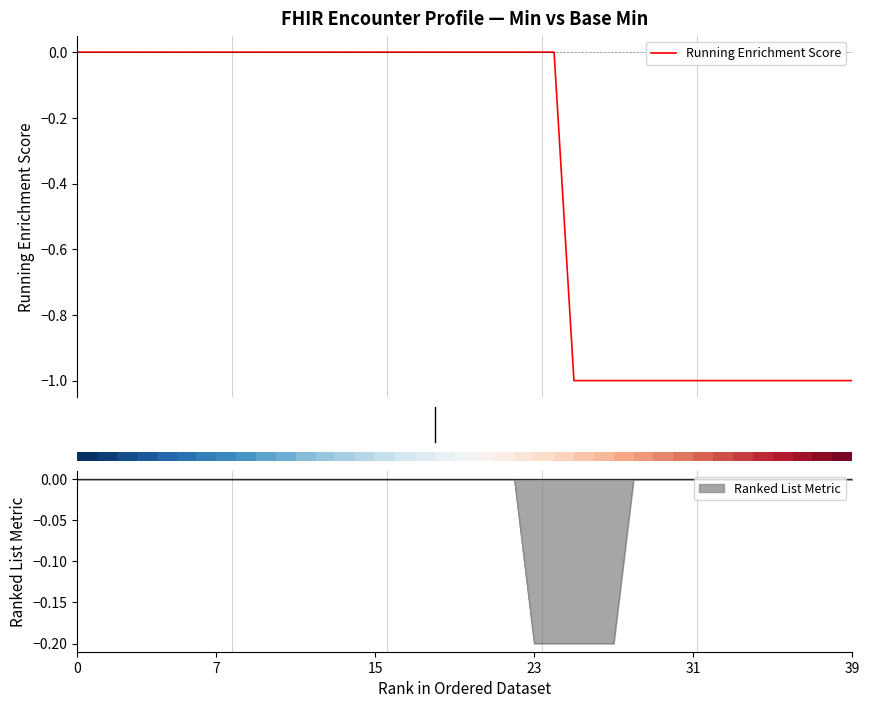

How many values are between -1 and 0?

40